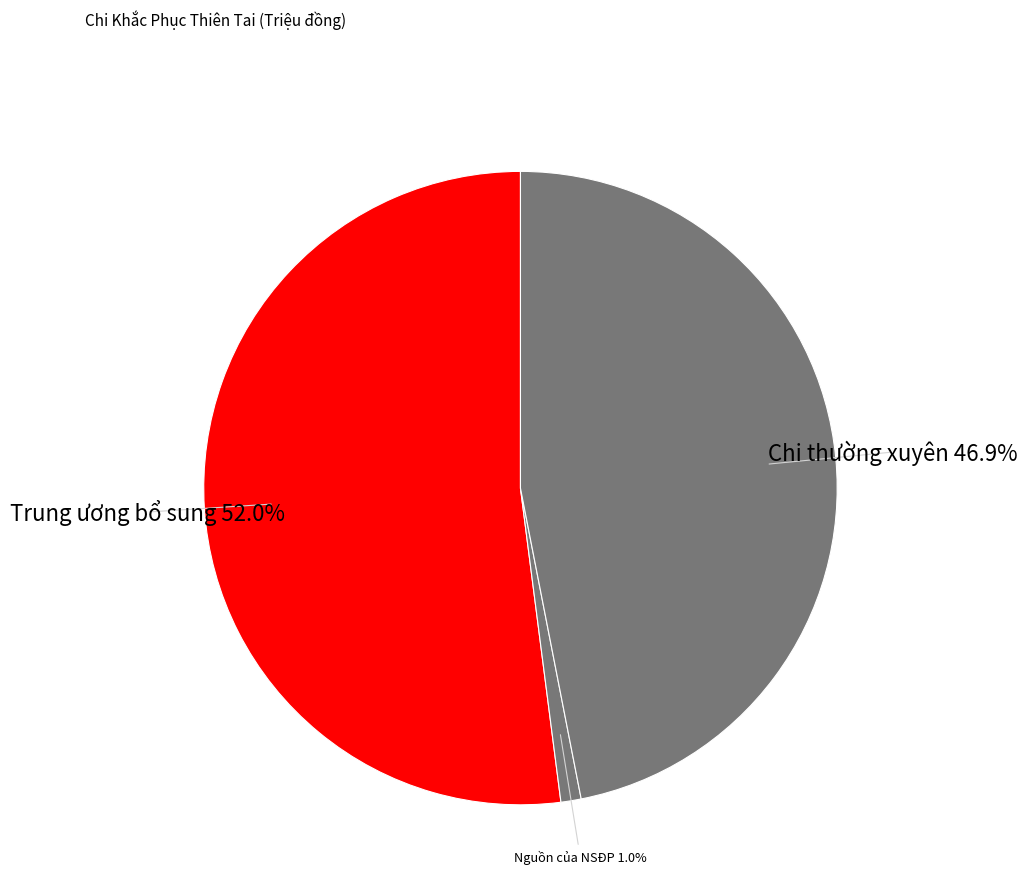

Count the number of slices in the pie.

3